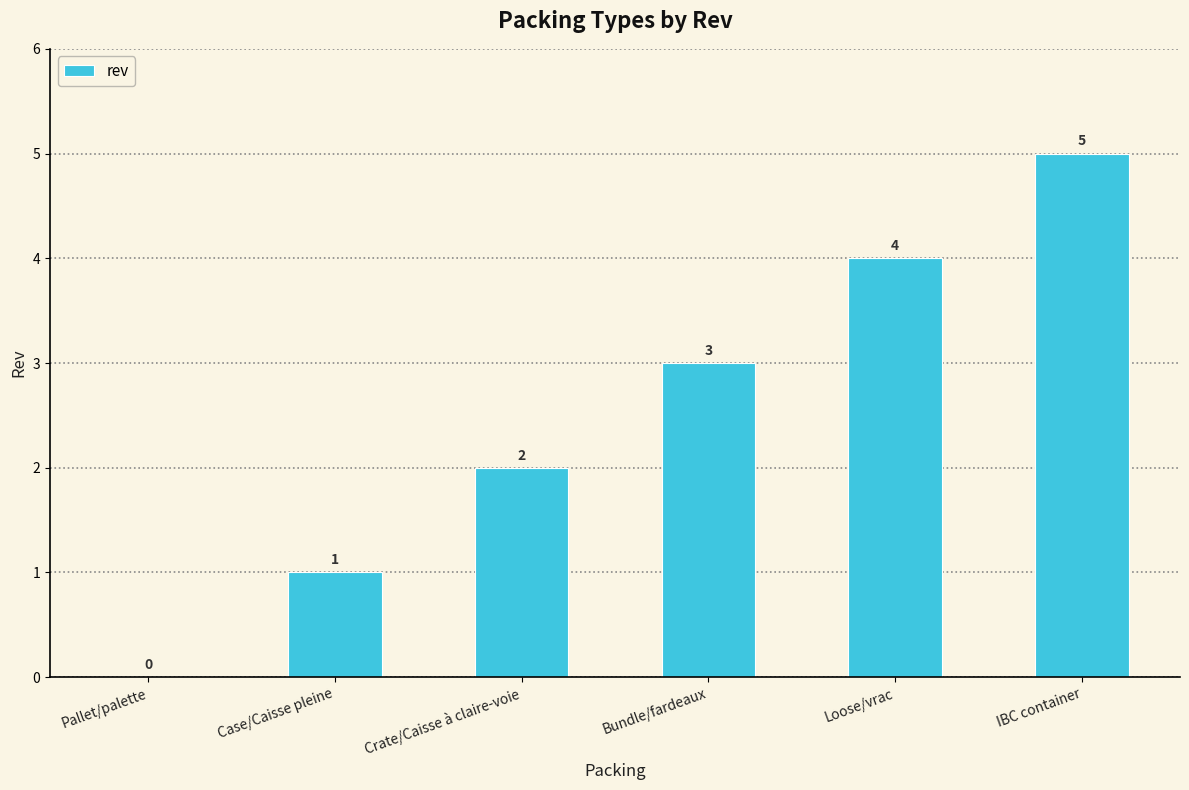

How many series are shown in this chart?

1